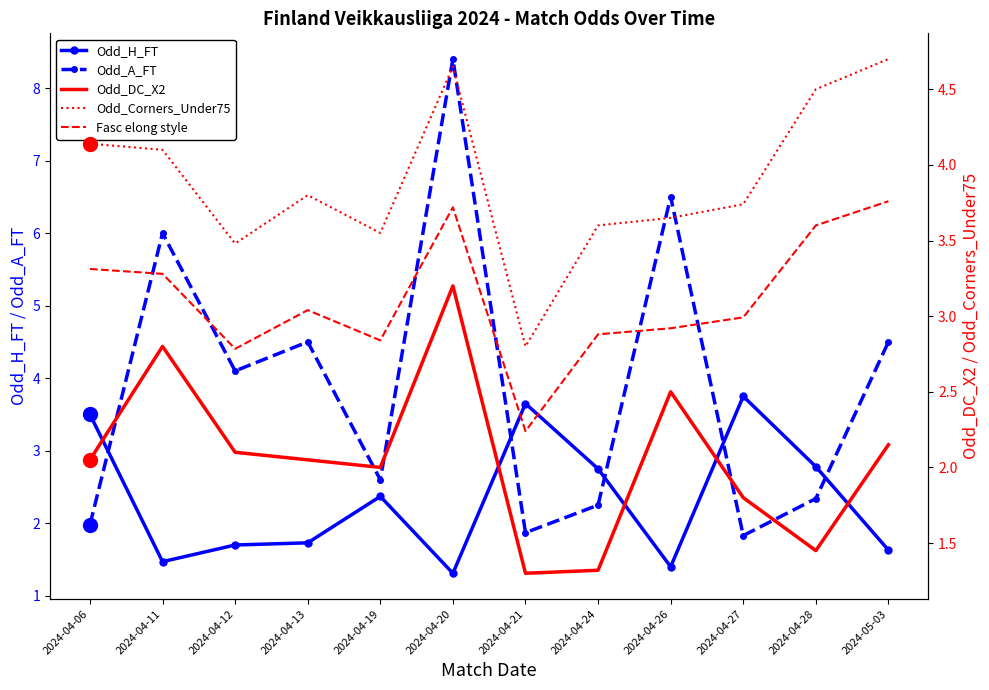

Where is the first local maximum for Odd_H_FT?

2024-04-19